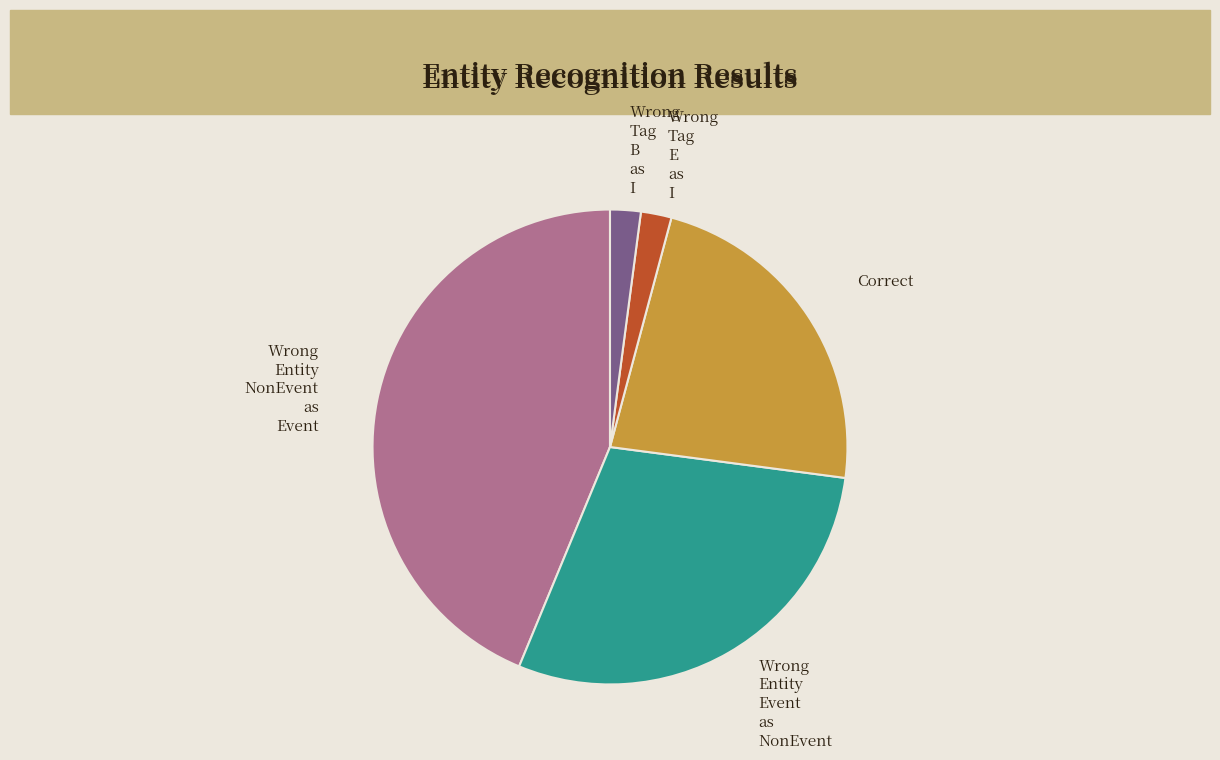

Is there a majority slice in this chart?

No